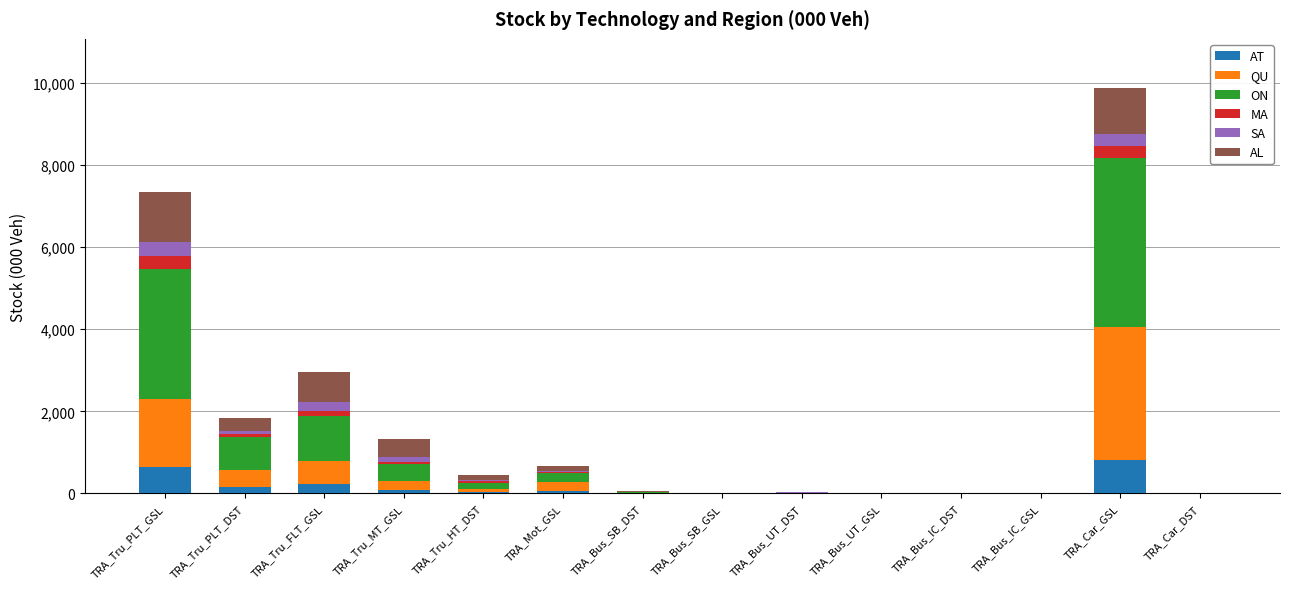

What is the highest value of the AT series?

823.0